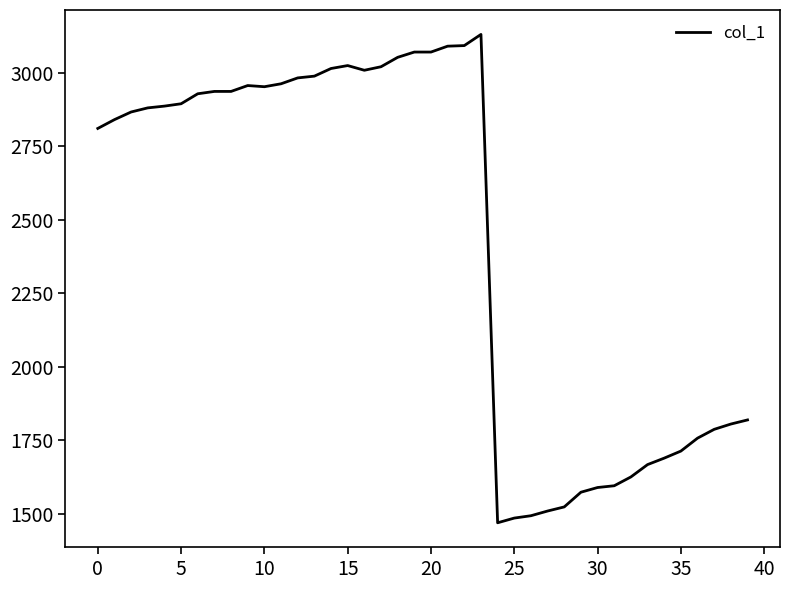

What is the minimum value shown in the chart?

1469